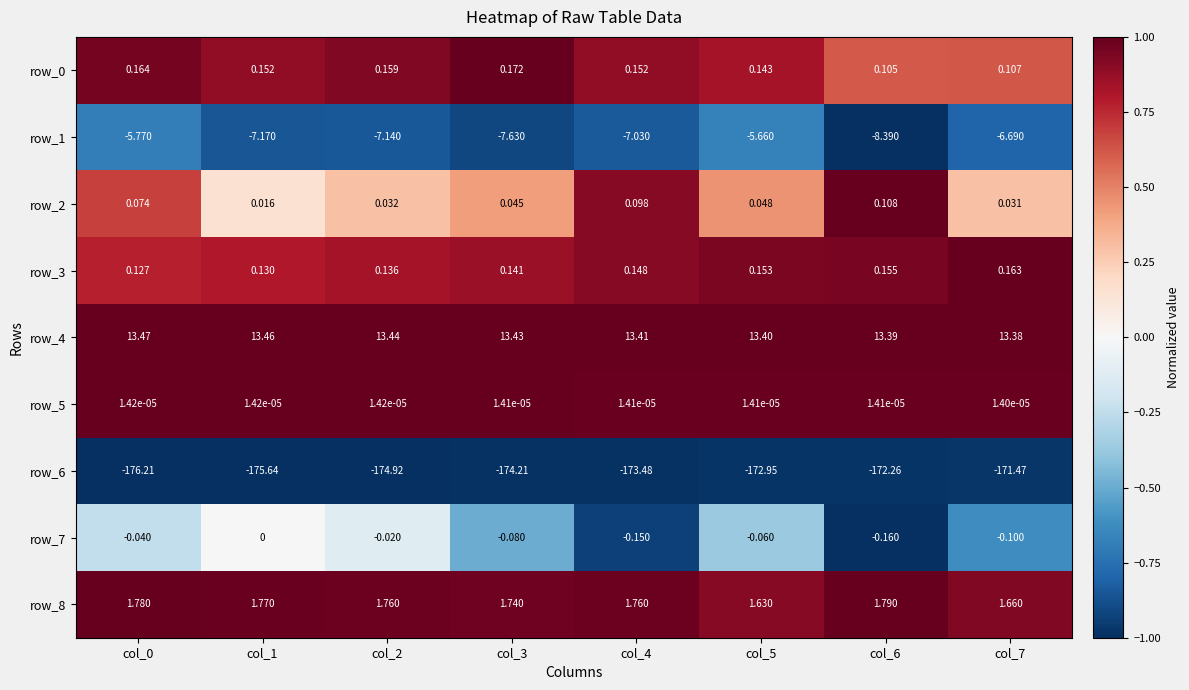

Is the value of row_8 at col_6 greater than the value of row_5 at col_2?

Yes